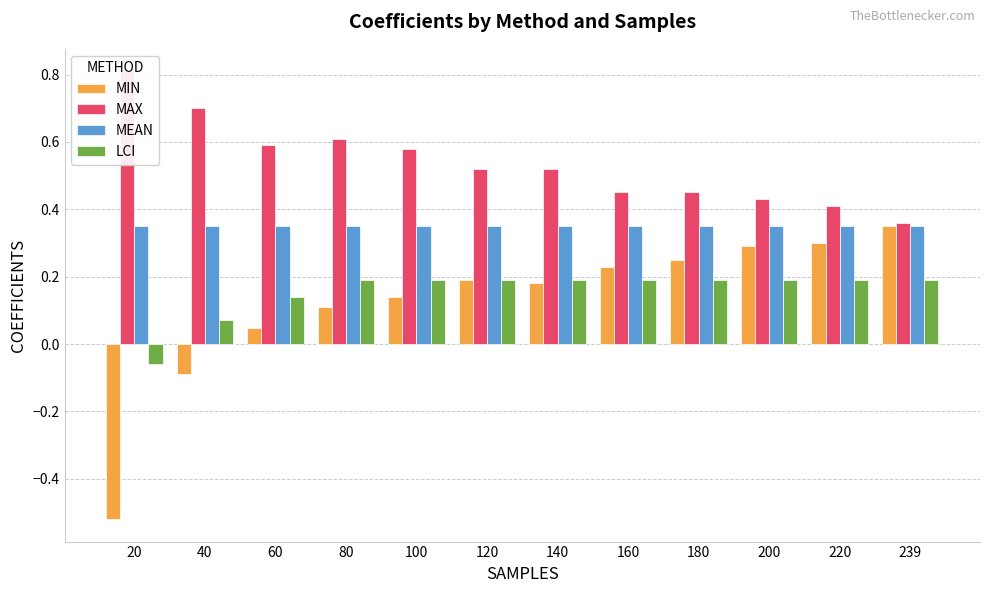

The value of MEAN at 20 is 0.3. True or false?

True